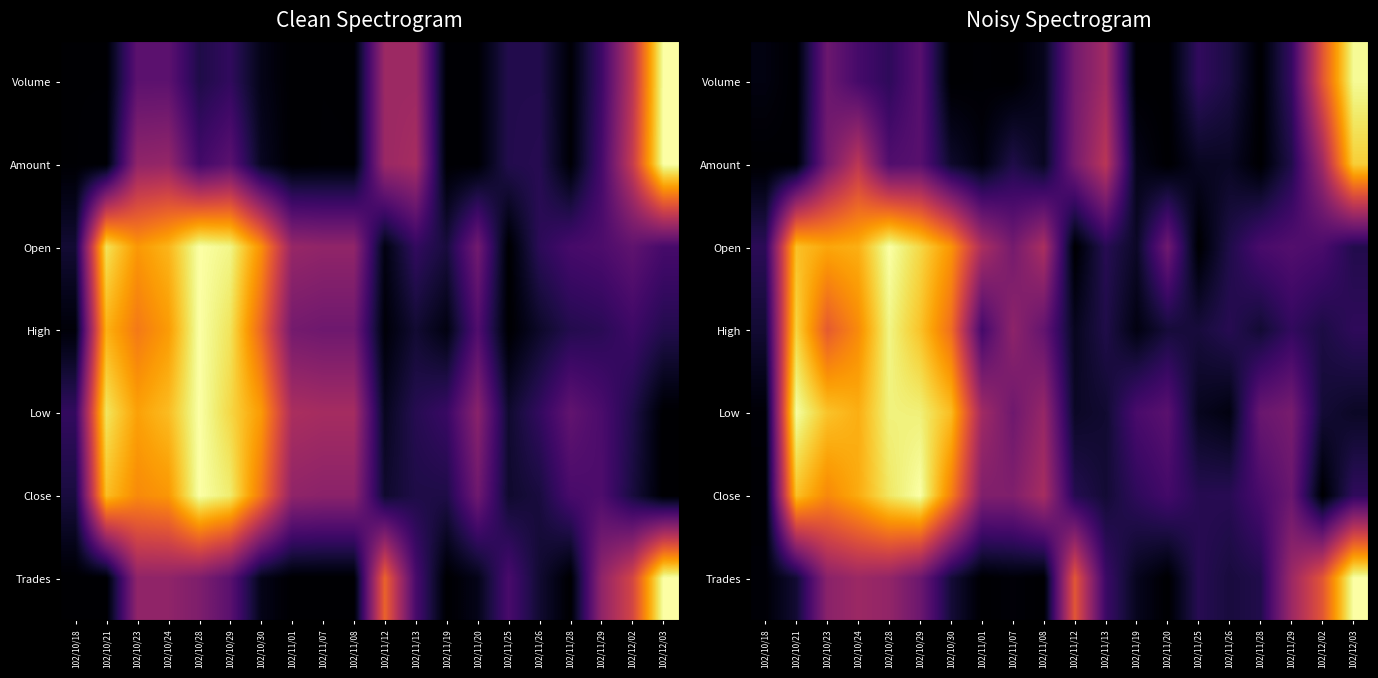

What is the spread (max minus min) of values at 102/11/08?

0.5